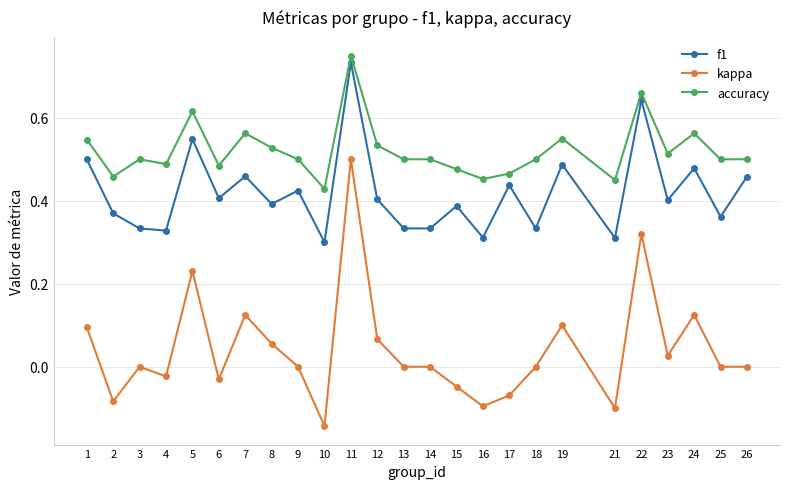

At which label does accuracy reach its peak?

11